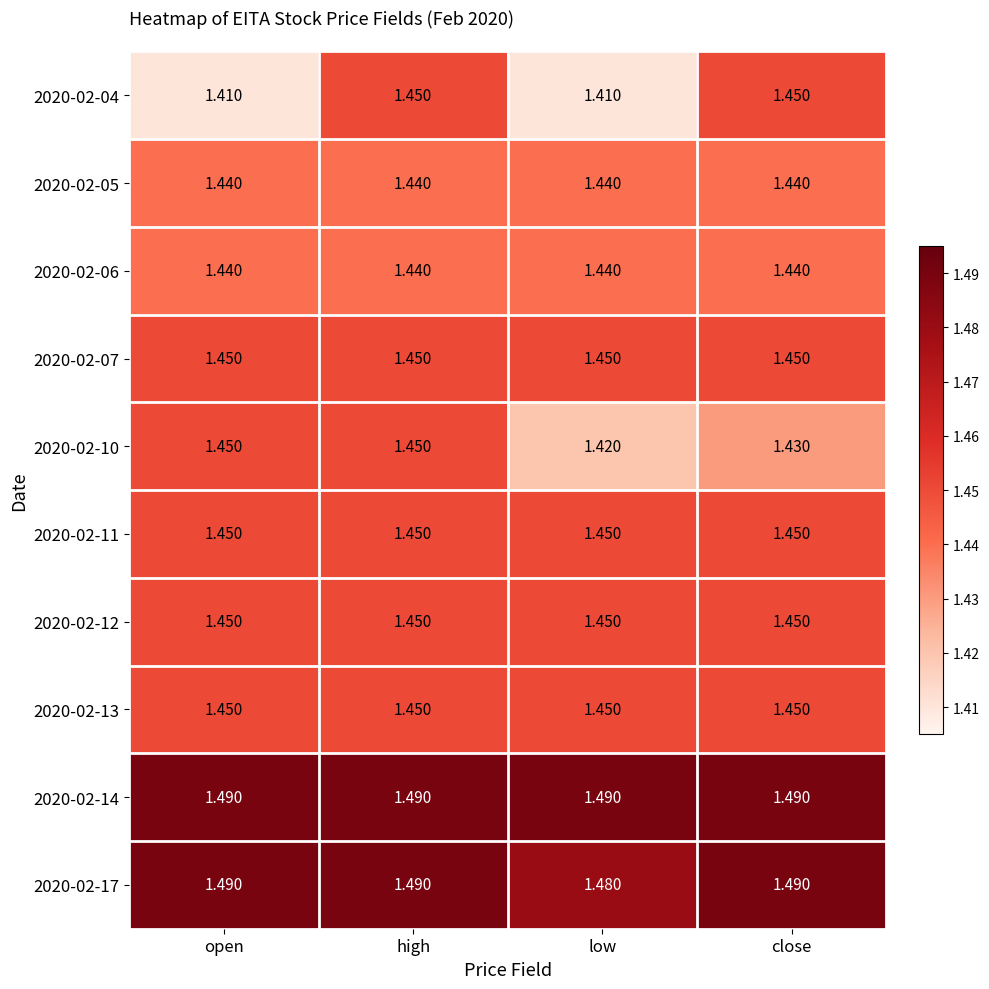

Is the value of 2020-02-14 at open greater than the value of 2020-02-07 at high?

Yes